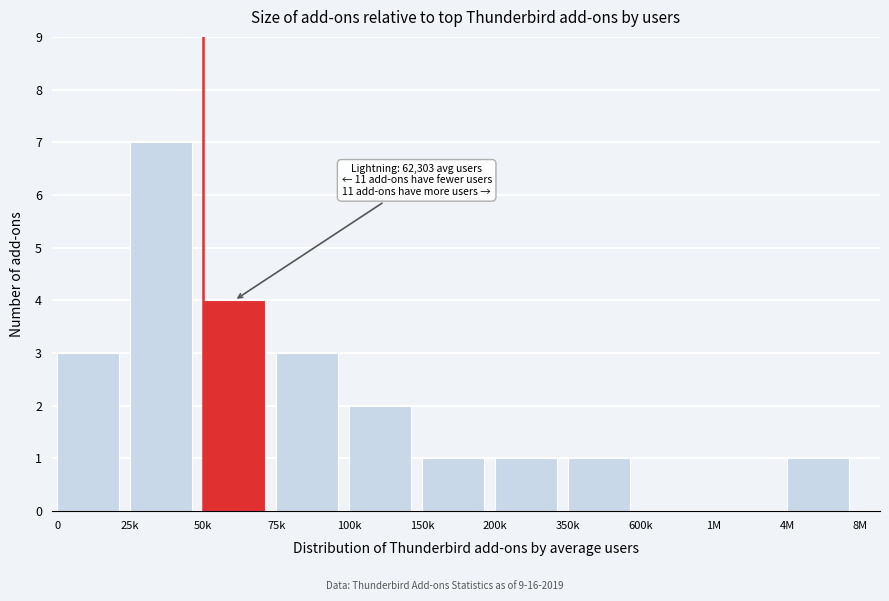

Reading right to left, what are all the values shown in this chart?

4M=1	1M=0	600k=0	350k=1	200k=1	150k=1	100k=2	75k=3	50k=4	25k=7	0=3